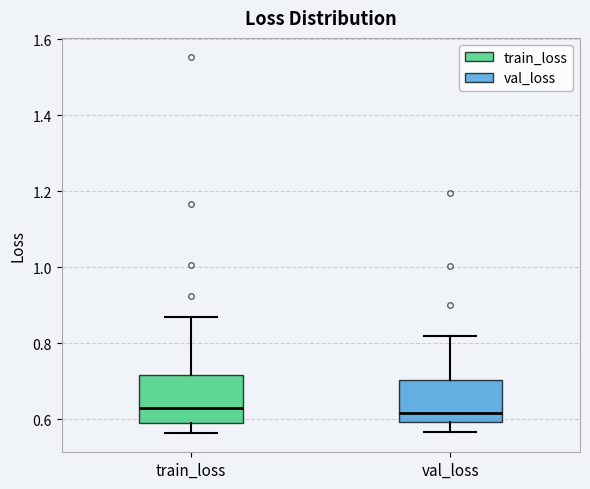

Where does the median line of the box for val_loss sit on the y-axis? The values are not printed on the chart, so give them approximately, as read against the axis.

0.62